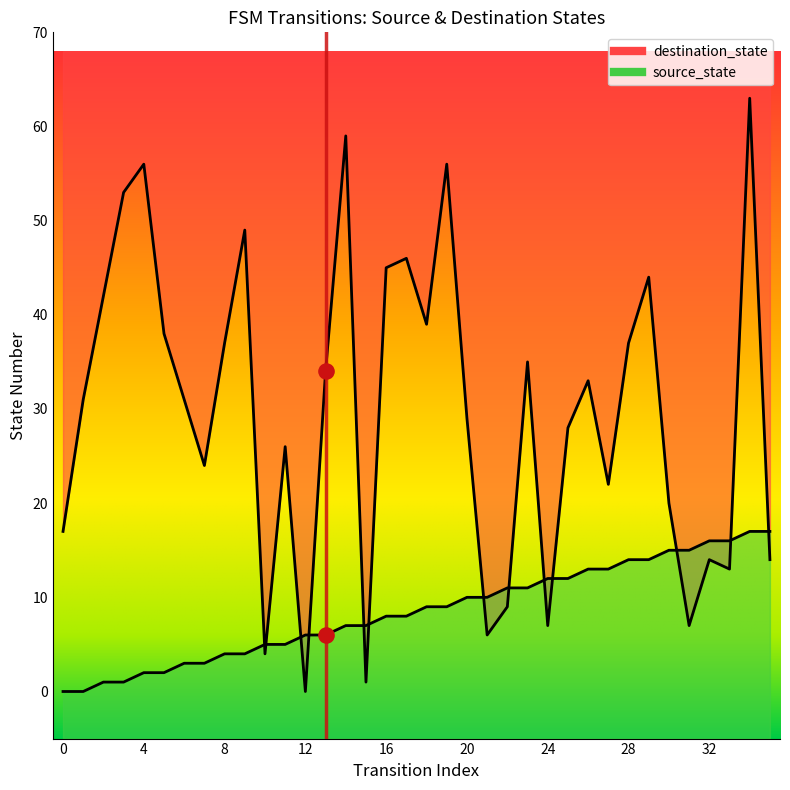

What is the total value across all series at 13?

40